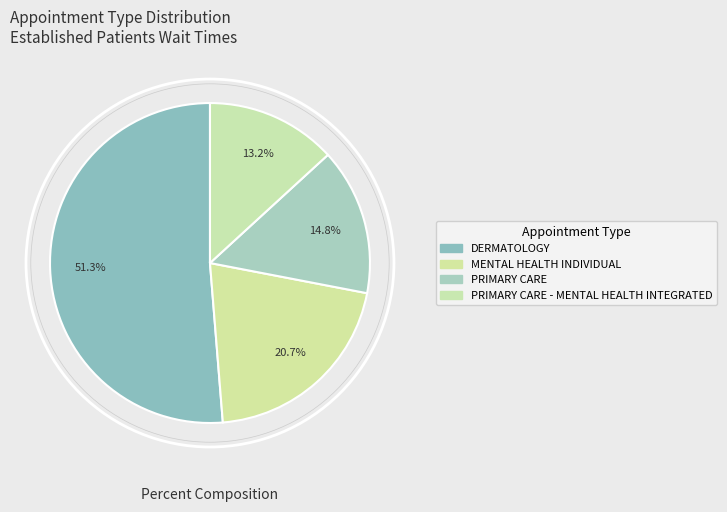

What is the total percentage of MENTAL HEALTH INDIVIDUAL and PRIMARY CARE - MENTAL HEALTH INTEGRATED?

33.9%